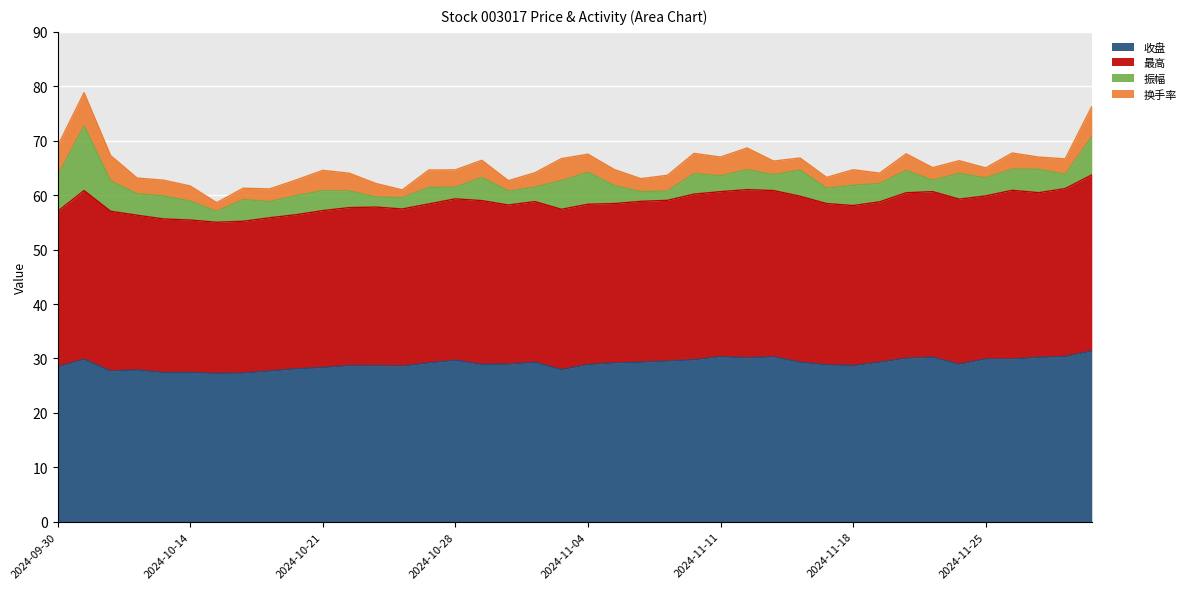

What is the label of the 13th point from the right?

2024-11-13